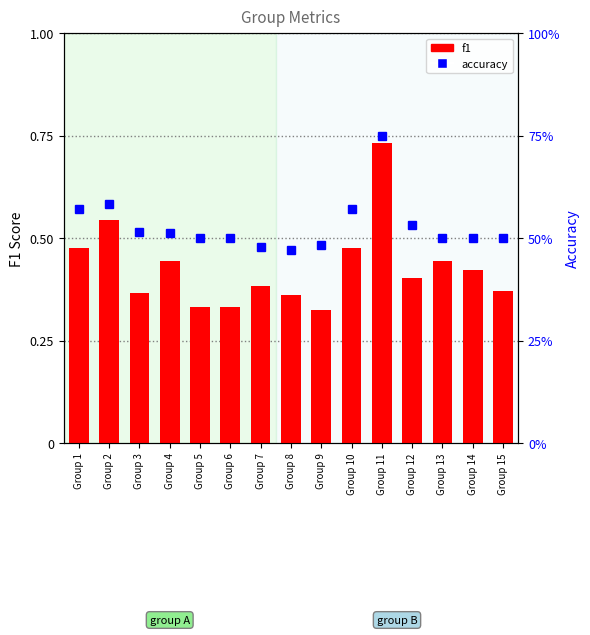

Between Group 5 and Group 15, which is larger?

Group 15